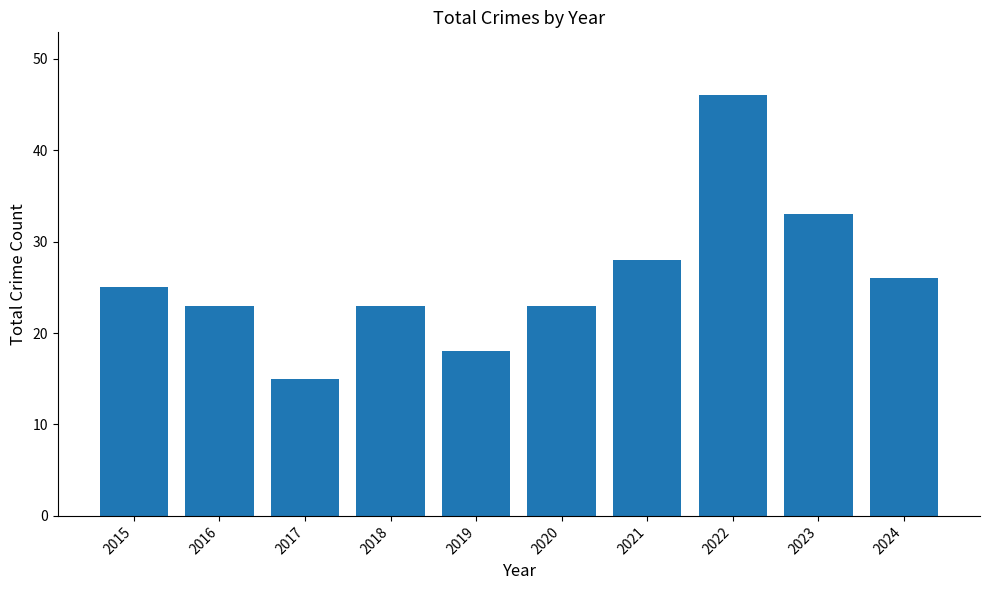

True or false: the data shows 9 at 2018.

False